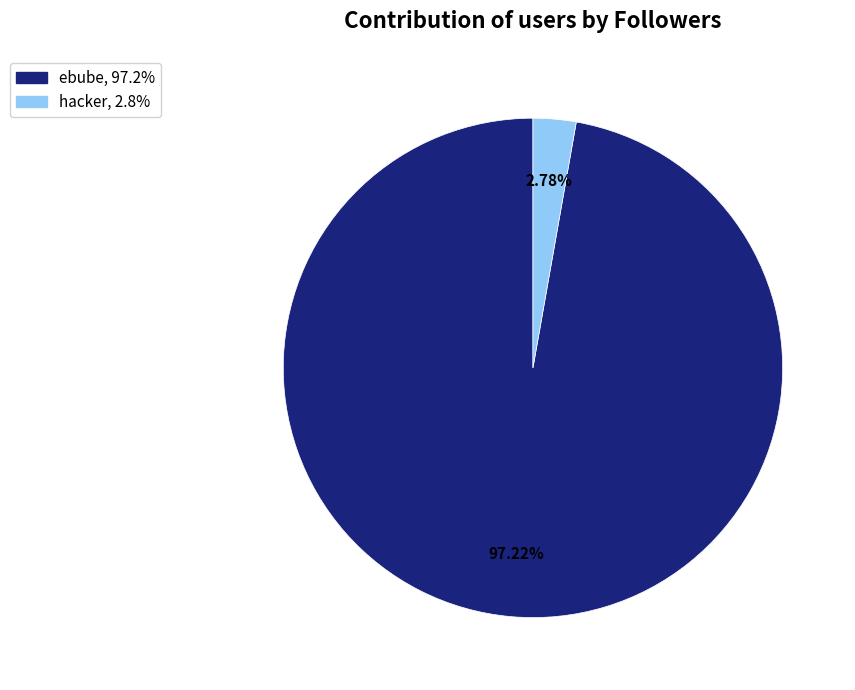

To the nearest percent, what is the difference between the hacker and ebube slice percentages?

94%